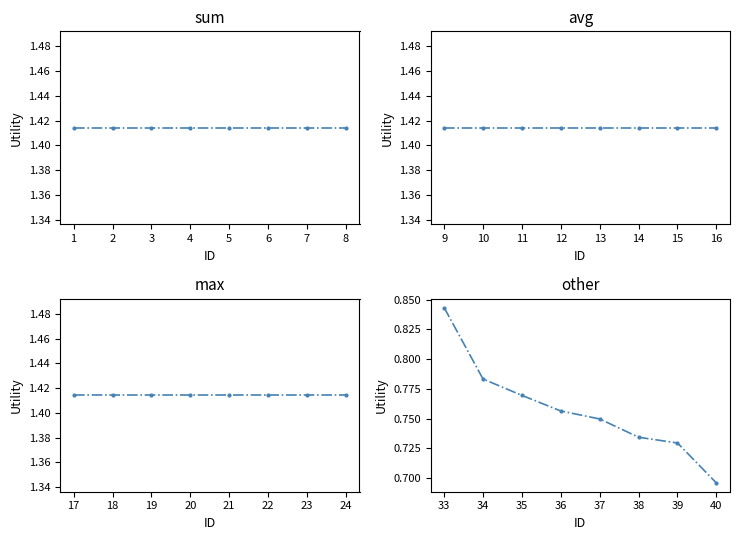

The max series shows 1.4 at 17. True or false?

True